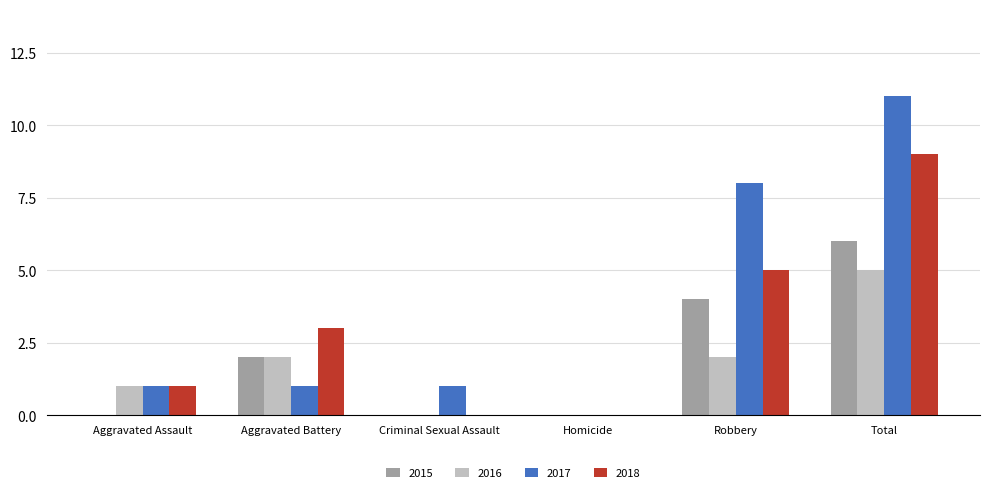

Which series has the largest total across all categories?

2017